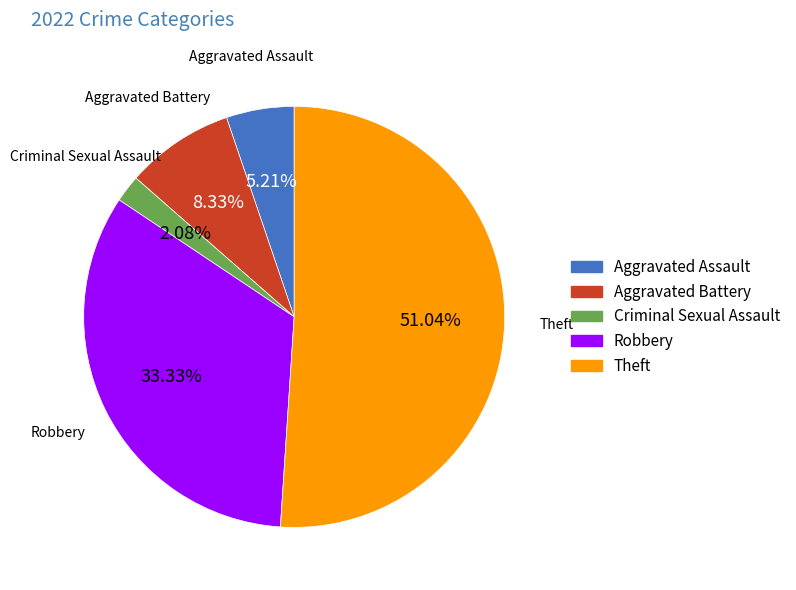

What percentage is the Aggravated Assault slice, to the nearest percent?

5%